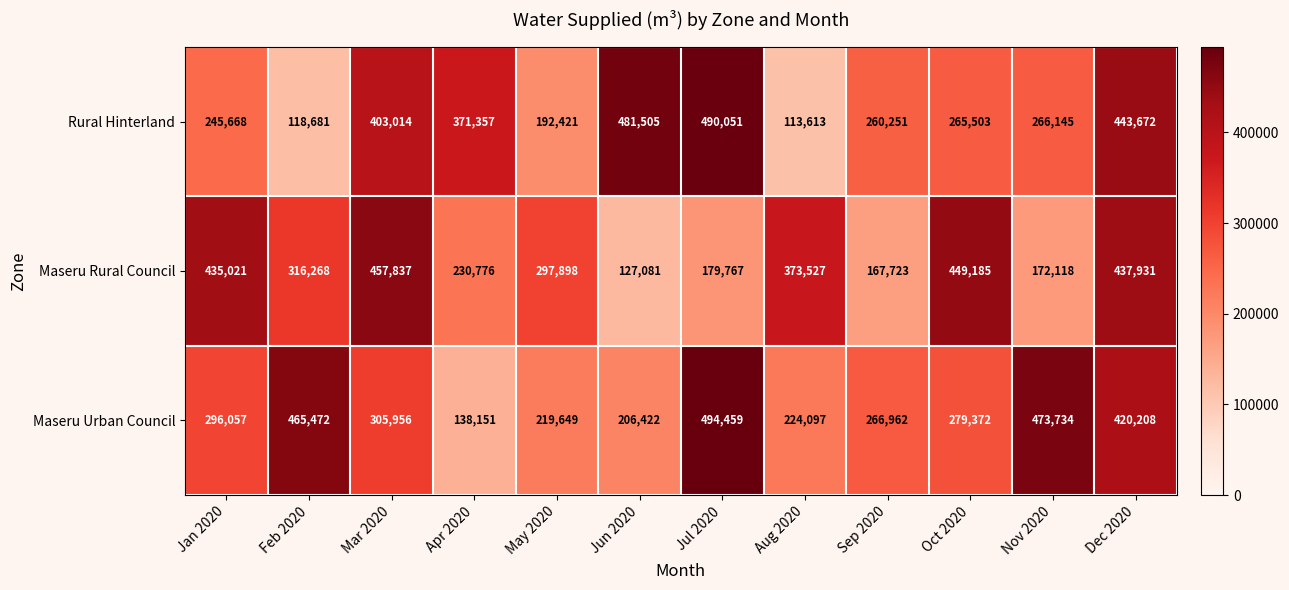

Rank the series at May 2020 from lowest to highest value.

Rural Hinterland, Maseru Urban Council, Maseru Rural Council